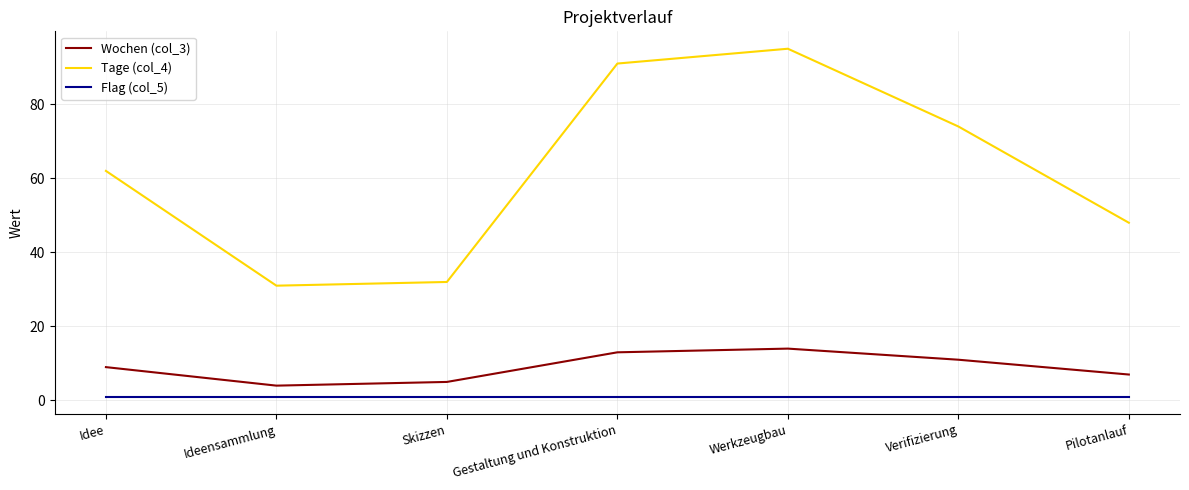

Is it true that Tage (col_4) equals 105 at Idee?

False